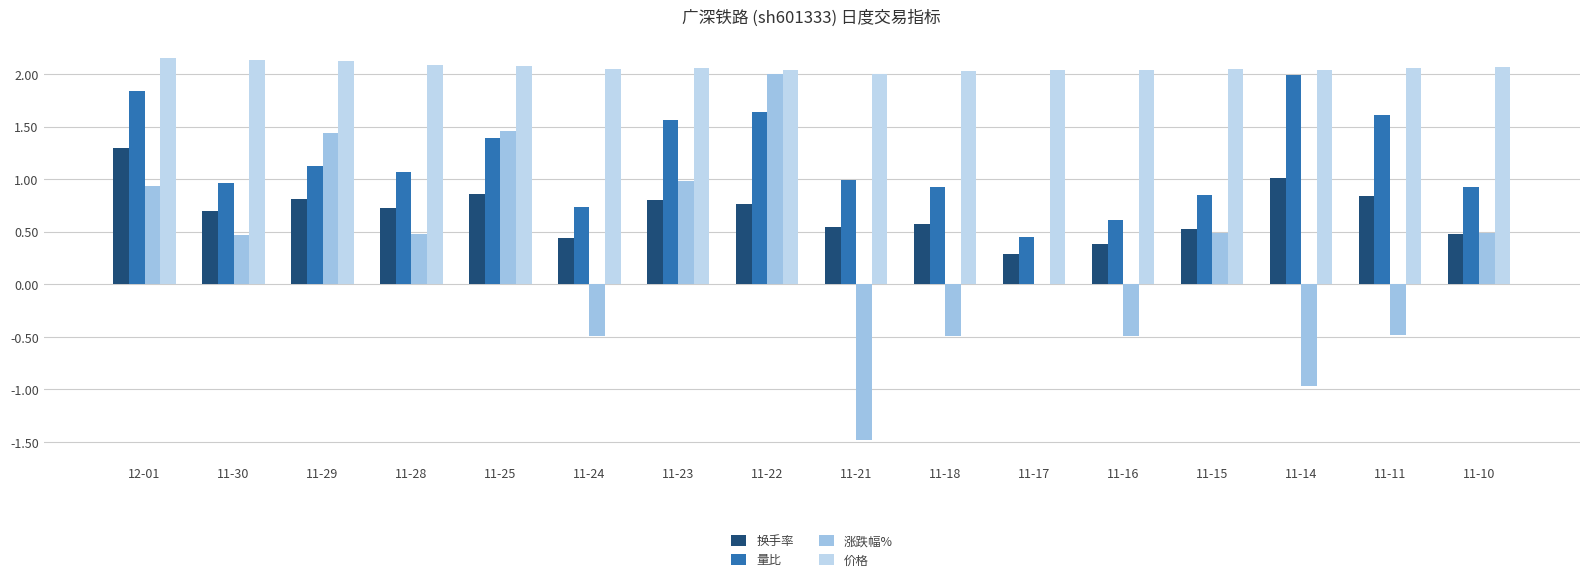

How many groups of bars are there?

16